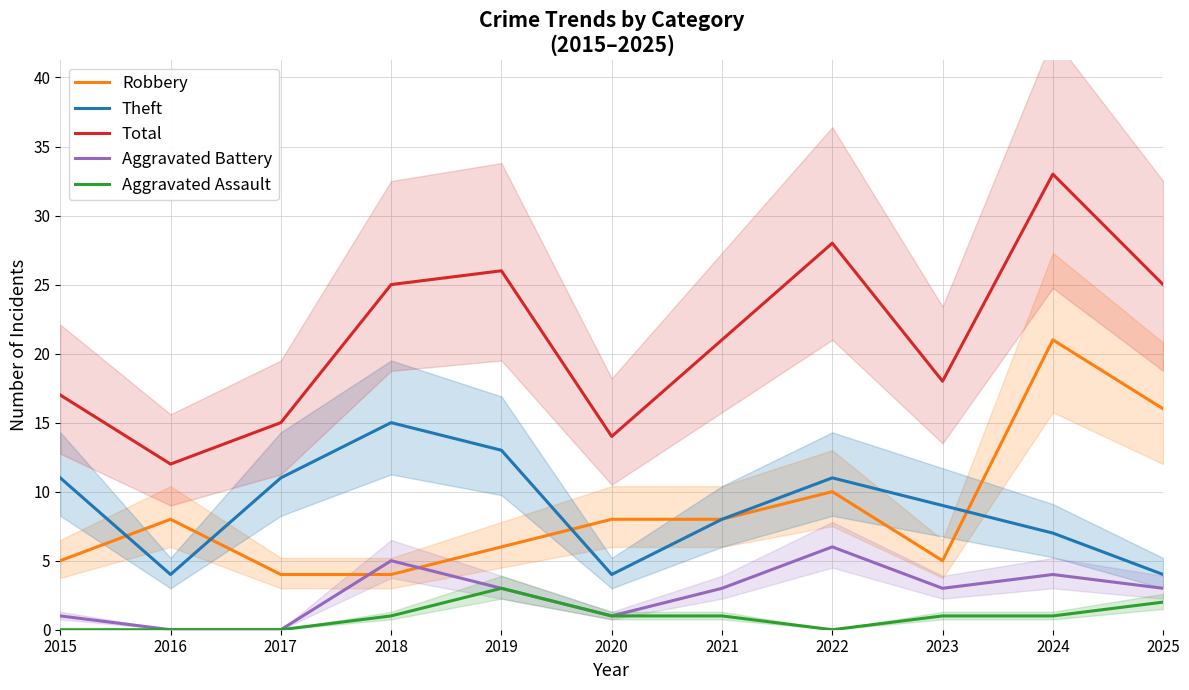

Reading left to right, transcribe all the data shown in this chart.

Robbery: 2015=5	2016=8	2017=4	2018=4	2019=6	2020=8	2021=8	2022=10	2023=5	2024=21	2025=16
Theft: 2015=11	2016=4	2017=11	2018=15	2019=13	2020=4	2021=8	2022=11	2023=9	2024=7	2025=4
Total: 2015=17	2016=12	2017=15	2018=25	2019=26	2020=14	2021=21	2022=28	2023=18	2024=33	2025=25
Aggravated Battery: 2015=1	2016=0	2017=0	2018=5	2019=3	2020=1	2021=3	2022=6	2023=3	2024=4	2025=3
Aggravated Assault: 2015=0	2016=0	2017=0	2018=1	2019=3	2020=1	2021=1	2022=0	2023=1	2024=1	2025=2